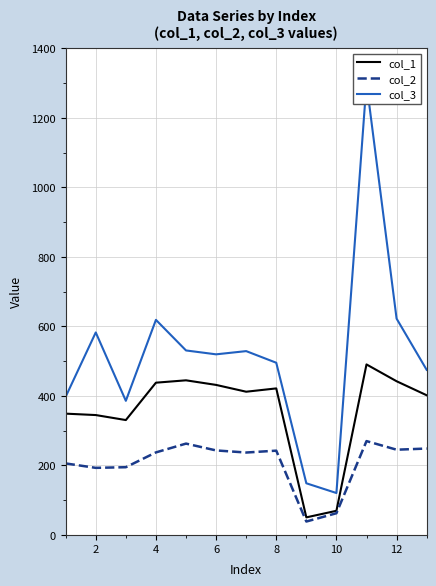

Which series has the widest spread of values?

col_3